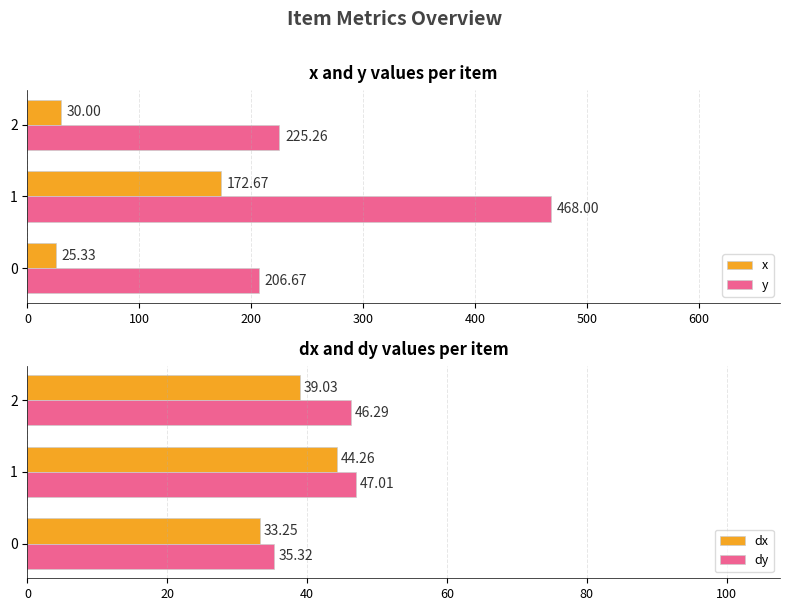

What is the minimum value for dy?

35.3